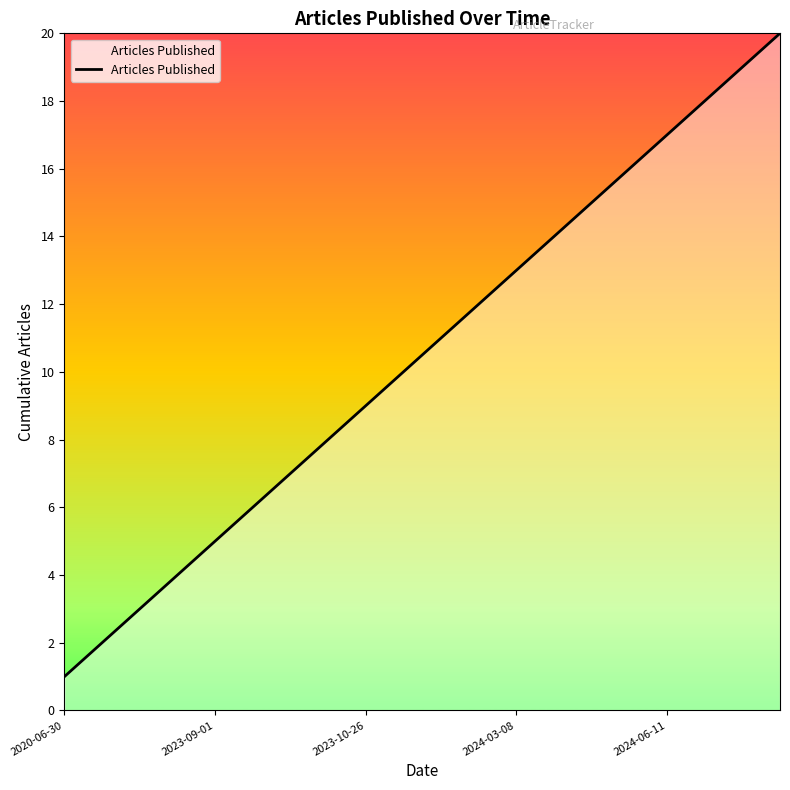

What is the difference between the maximum and minimum values?

19